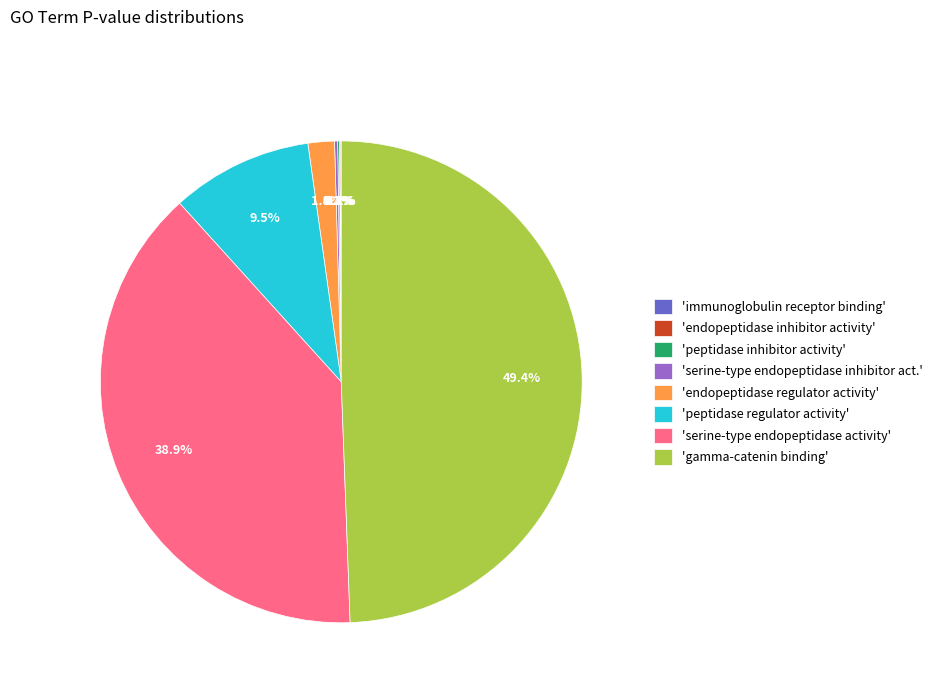

Which category has the biggest portion of the pie?

'gamma-catenin binding'